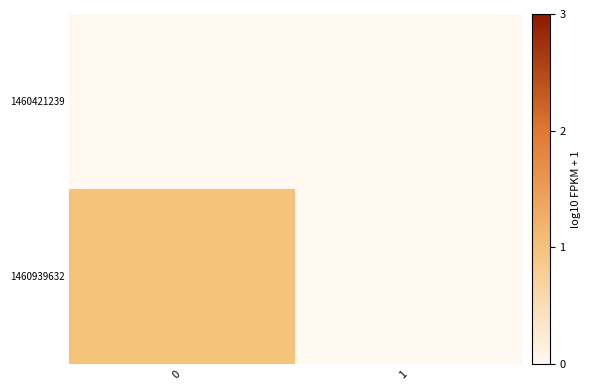

What is the spread (max minus min) of values at 0?

1